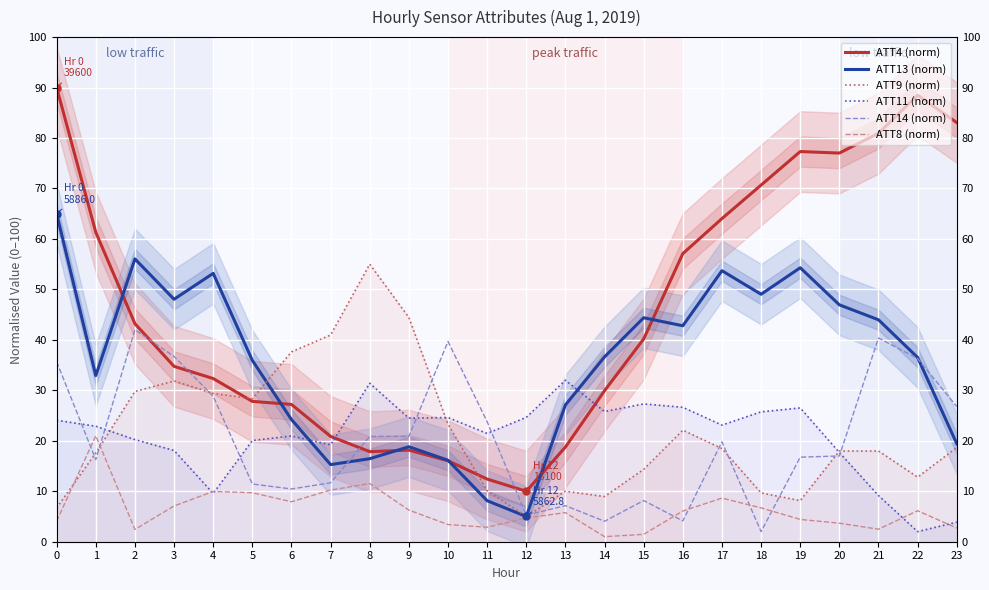

Does the chart display data point markers on the line(s)?

No